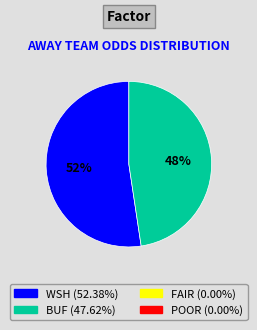

How many segments does this pie chart have?

2